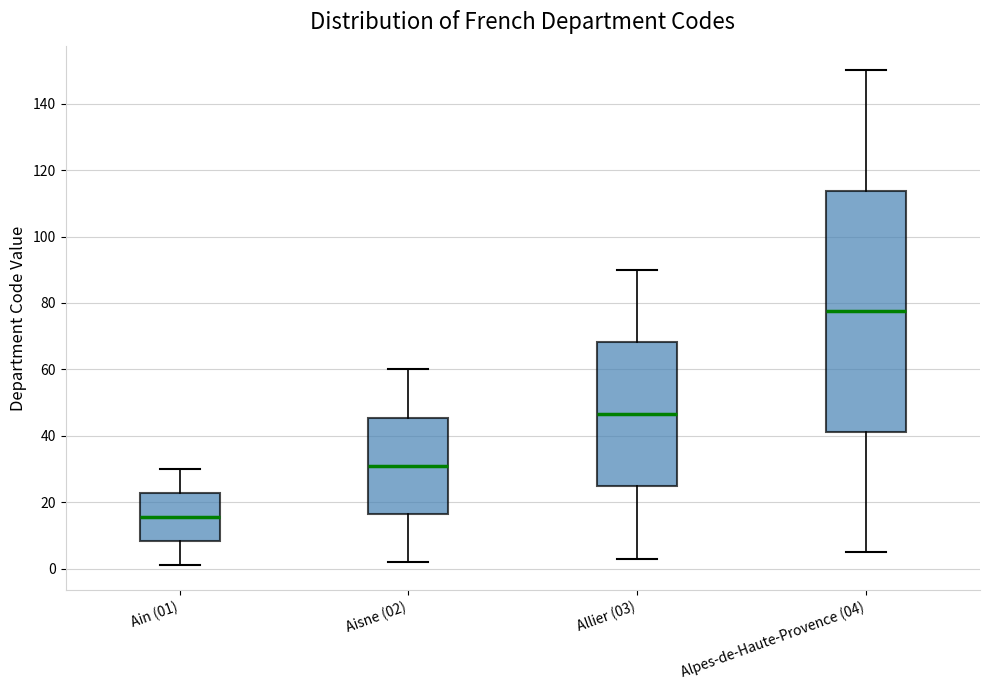

Reading left to right, transcribe this box plot: for each box, give where its median line is, the range the box spans, and where its two whiskers end, as read against the y-axis. The values are not printed on the chart, so give them approximately, as read against the axis.

Ain (01): median 16, box 8 to 22, whiskers 2 to 30
Aisne (02): median 32, box 16 to 46, whiskers 2 to 60
Allier (03): median 46, box 24 to 68, whiskers 4 to 90
Alpes-de-Haute-Provence (04): median 78, box 42 to 114, whiskers 6 to 150